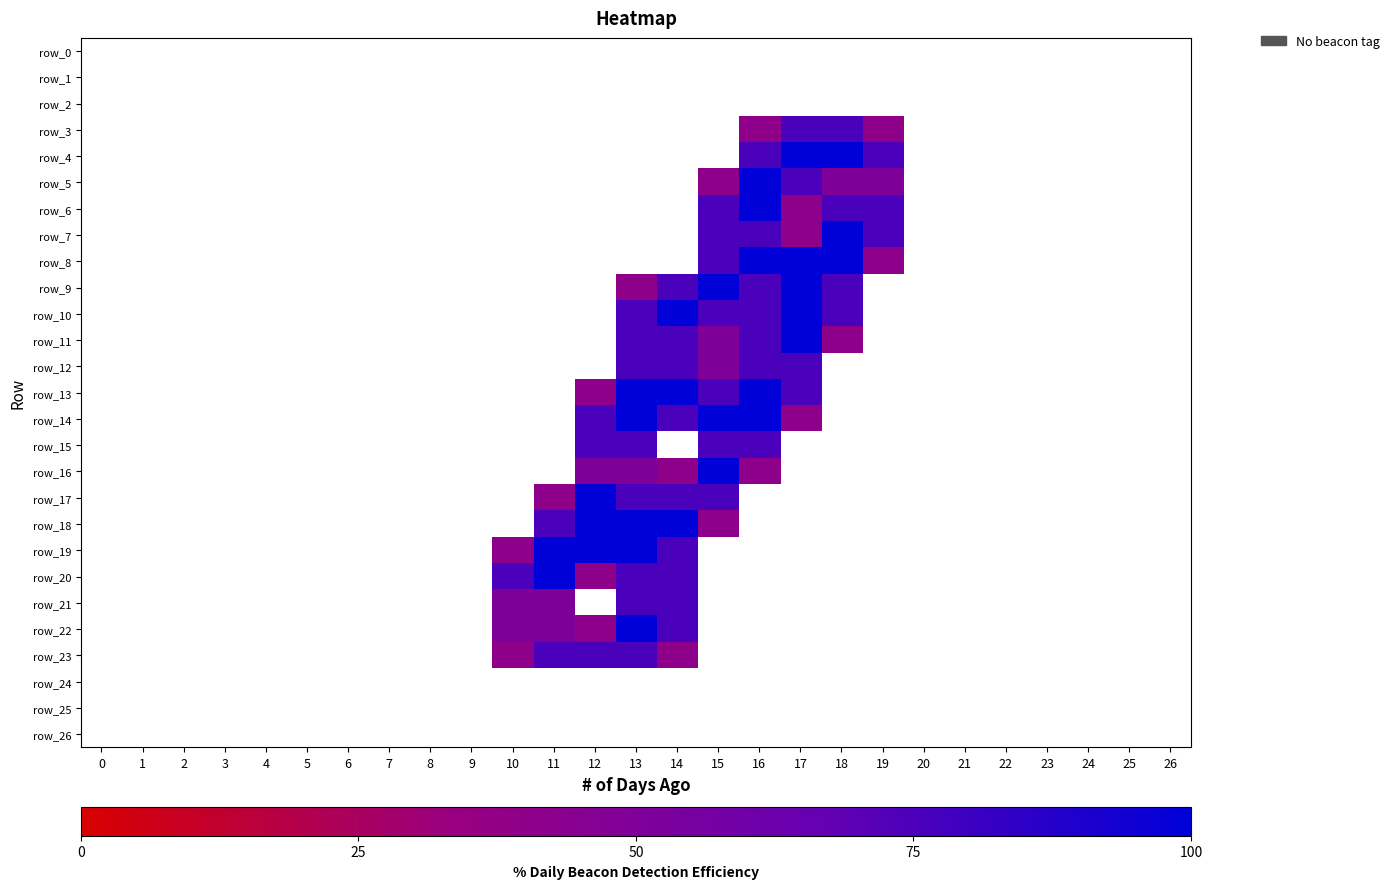

True or false: row_12 has a value of -0.7 at 0.

False